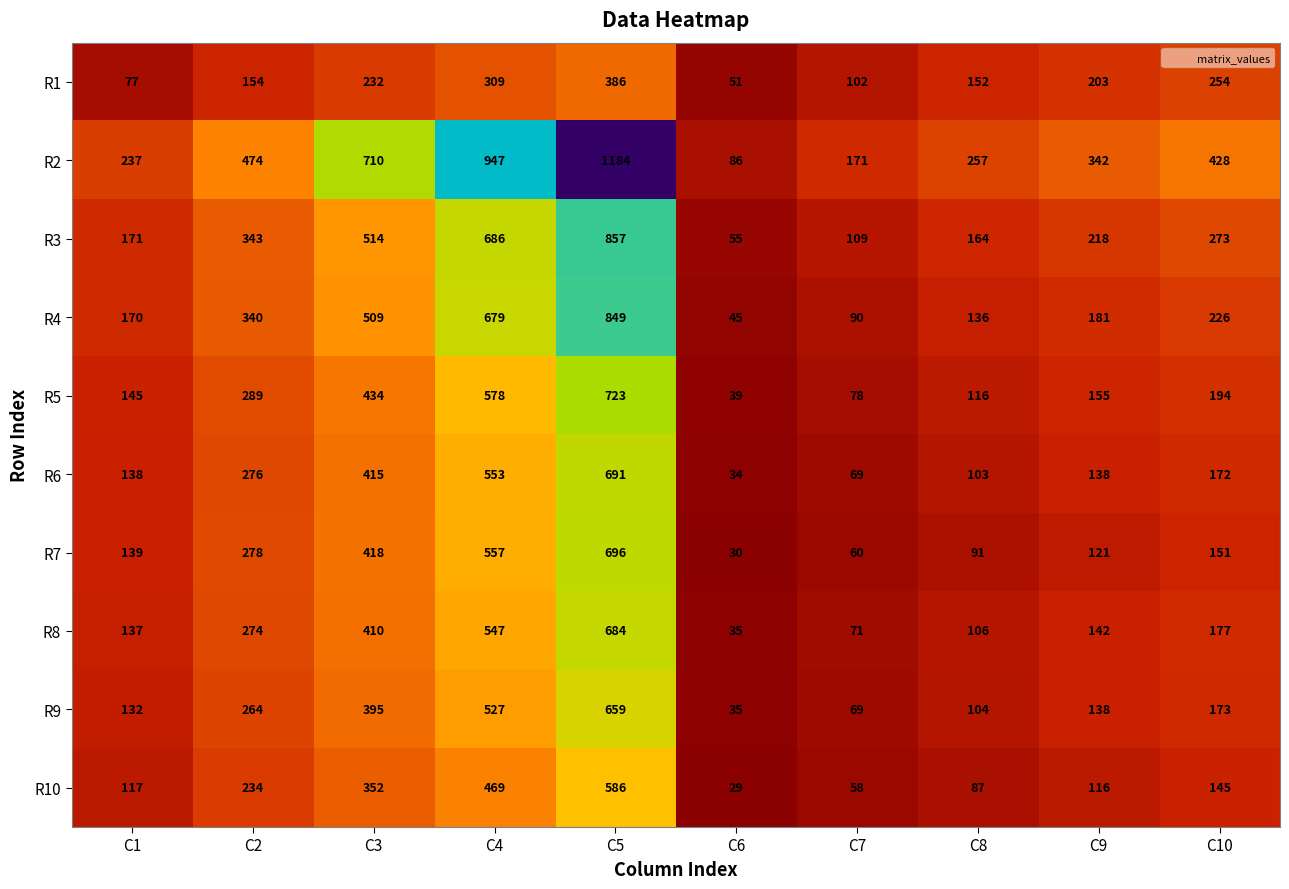

Where does the R4 series first go above 226?

C2